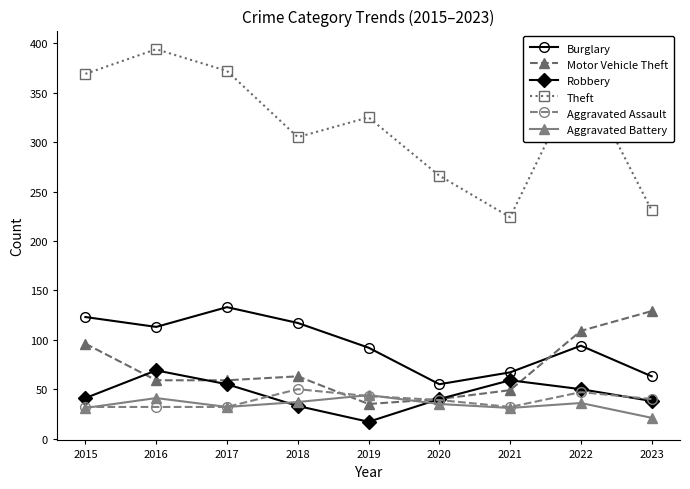

What is the difference between the second highest and minimum values in the Burglary series?

68